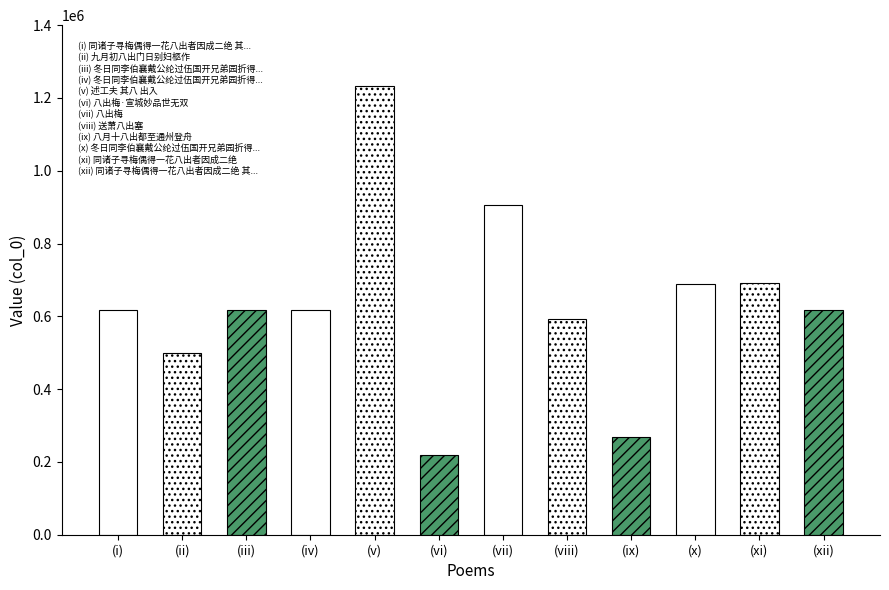

What is the approximate value at 冬日同李伯襄戴公纶过伍国开兄弟园折得八出梅花分赋 其二, to the nearest 100?

618700